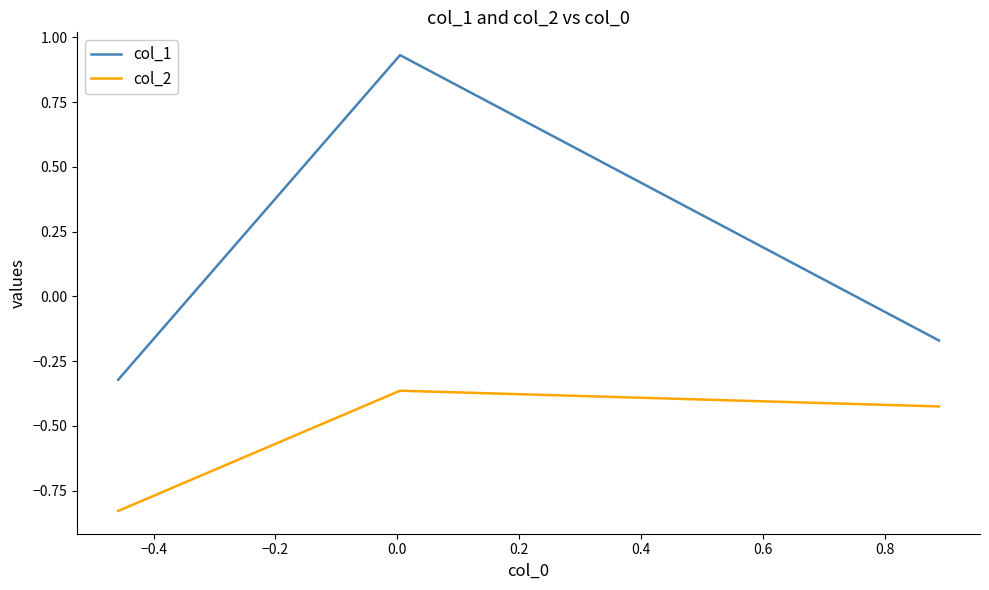

Which series has the largest total across all categories?

col_1